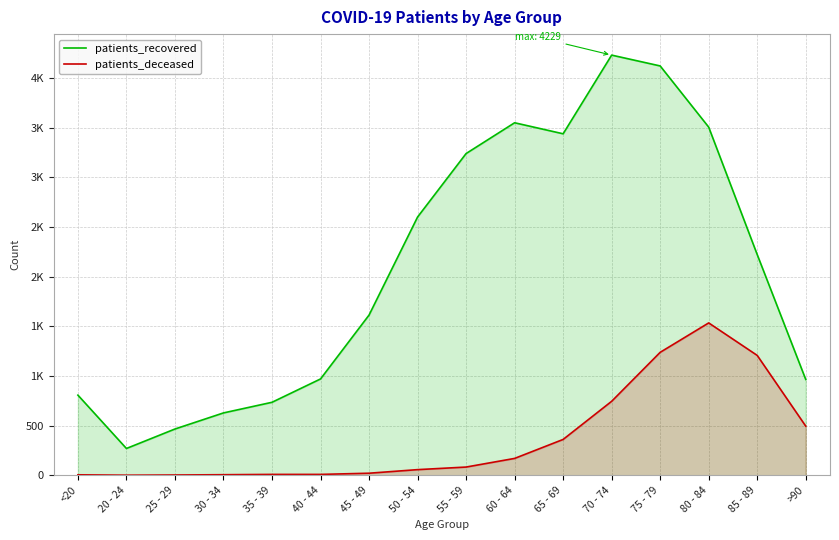

Where does the patients_recovered series first go above 2221?

50 - 54